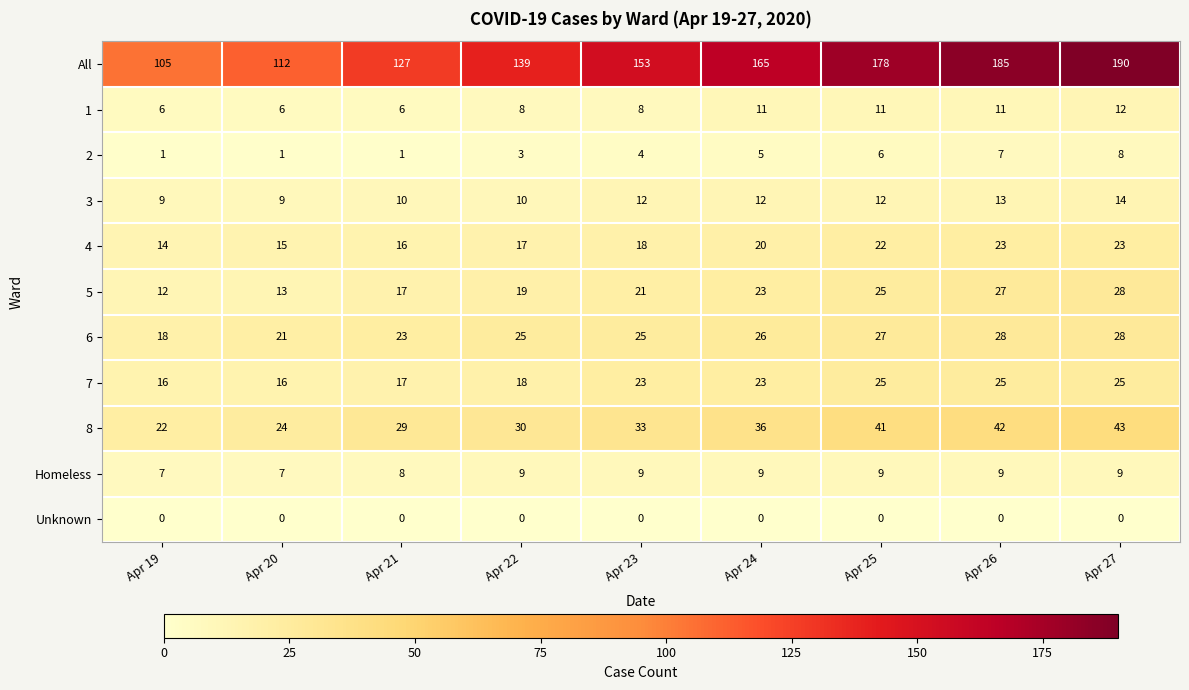

Is it true that 7 equals 25 at Apr 26?

True